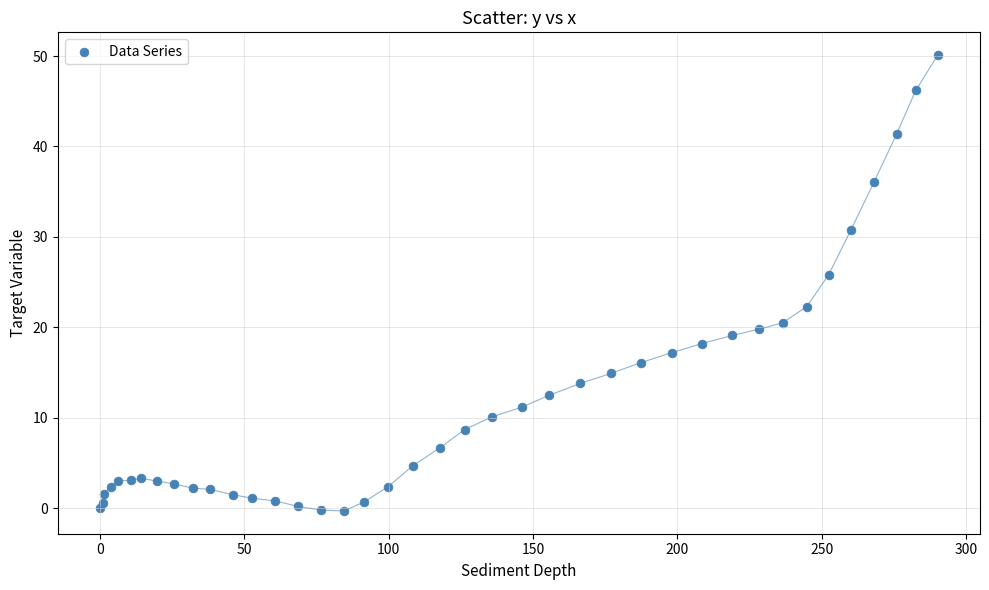

What is the range of Y values (max minus min)?

50.4